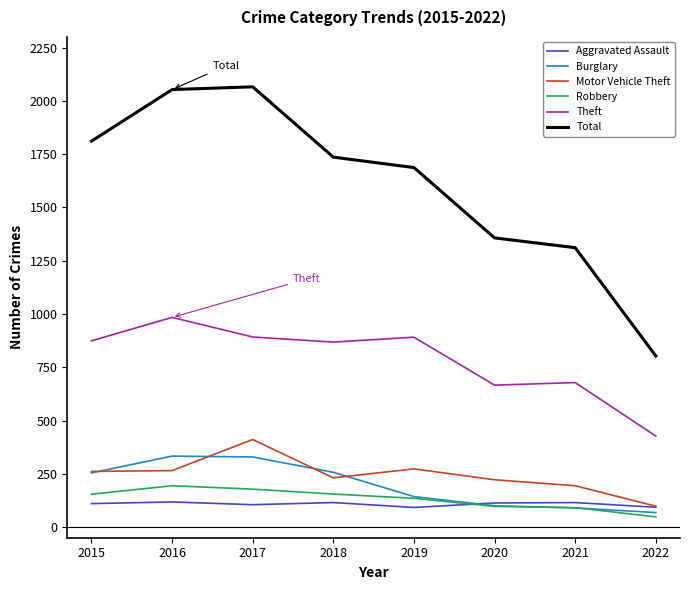

At which label does Theft reach its peak?

2016